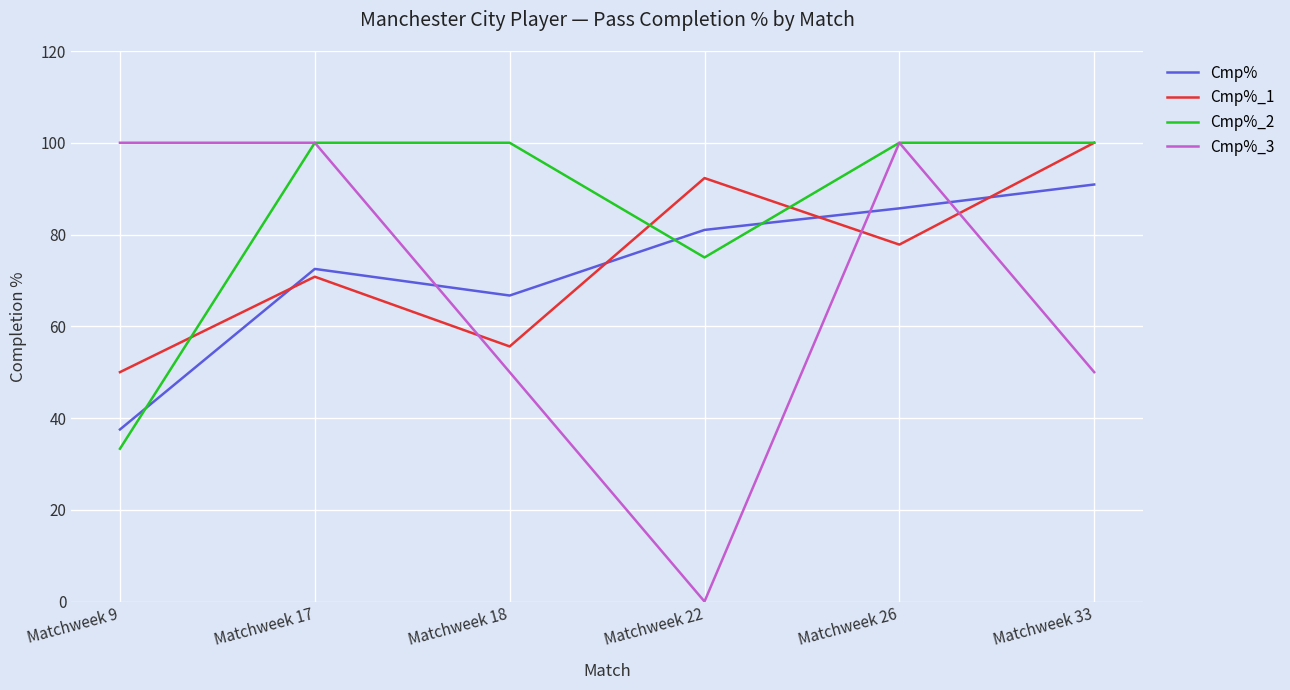

How many series are shown in this chart?

4